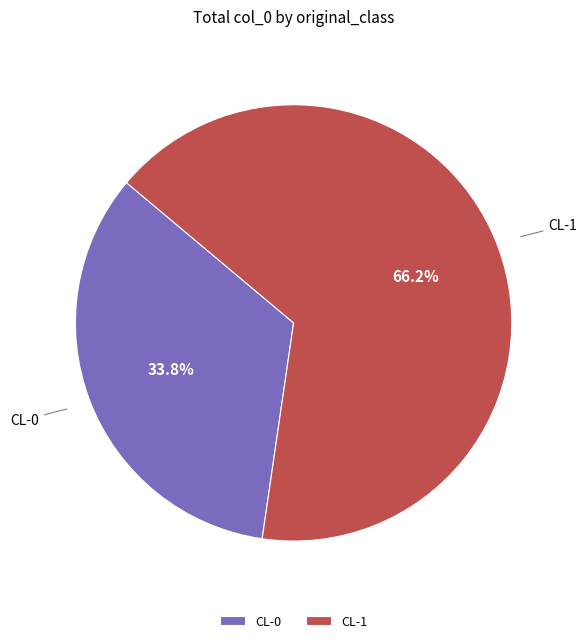

What is the ratio of the value at CL-1 to the value at CL-0?

2.0